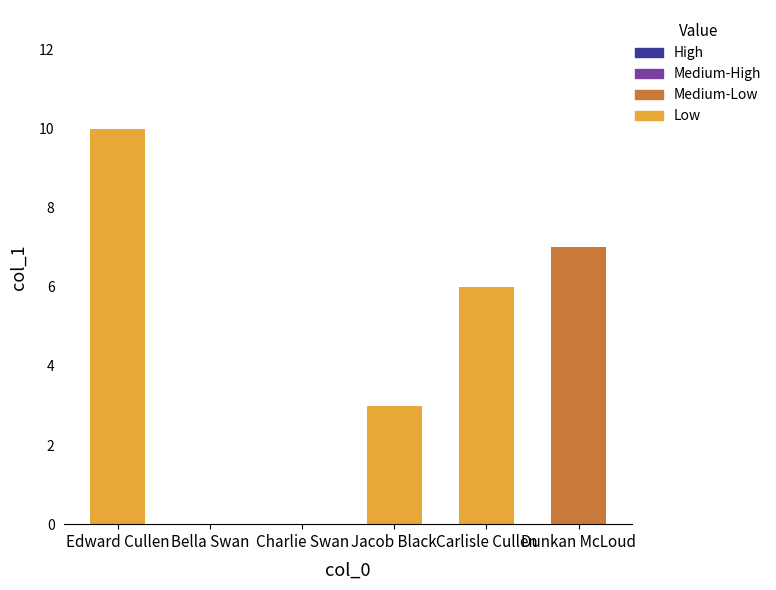

Count the number of categories in the chart.

6